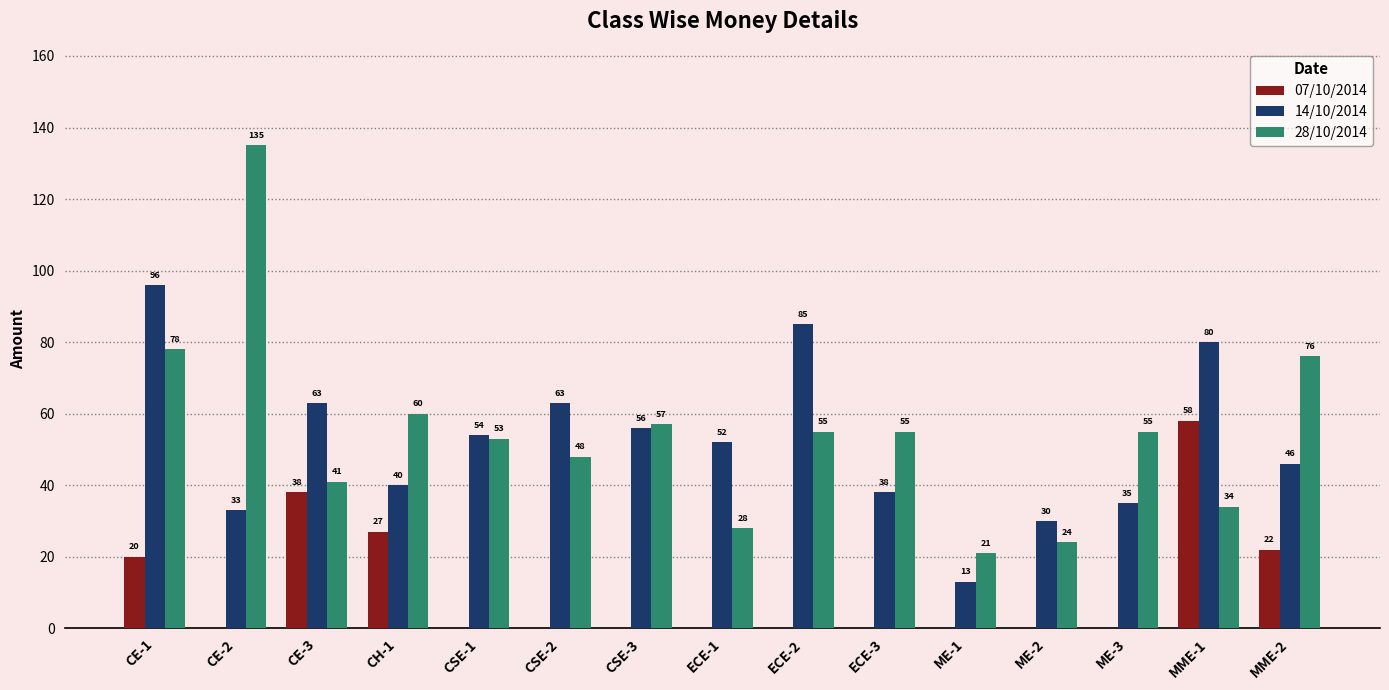

What is the sum of all 07/10/2014 values?

165